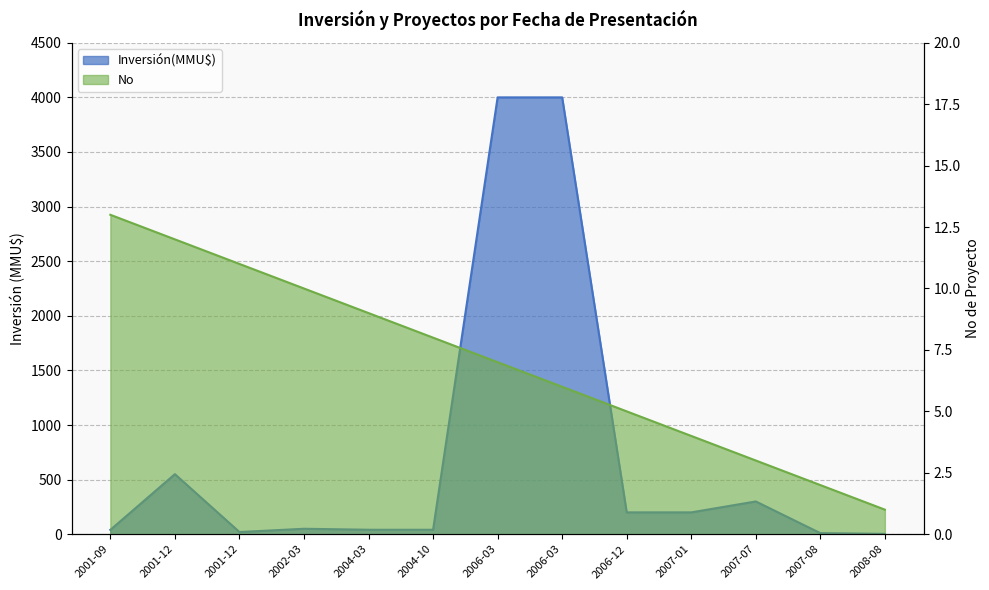

How many data points in No are above 7?

6